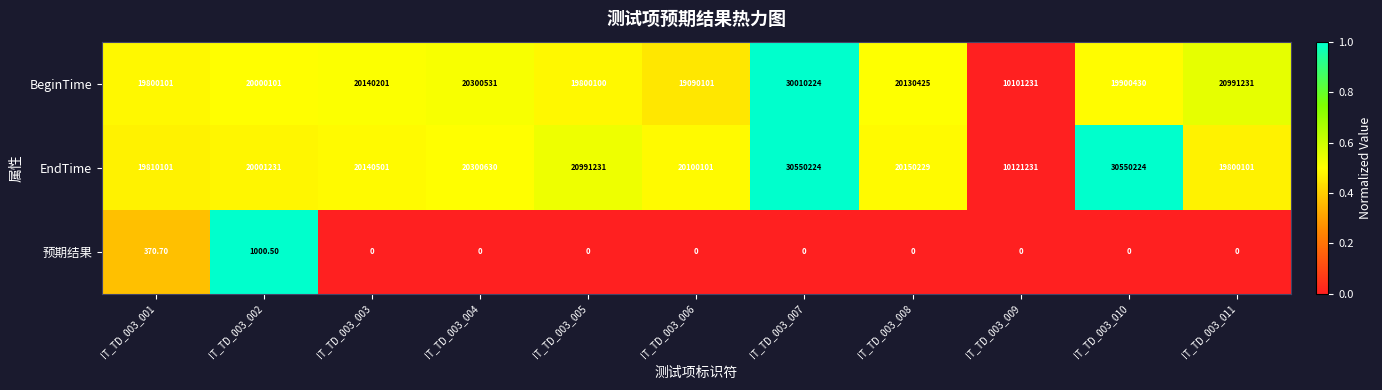

What is the total value across all series at IT_TD_003_005?

40791331.0